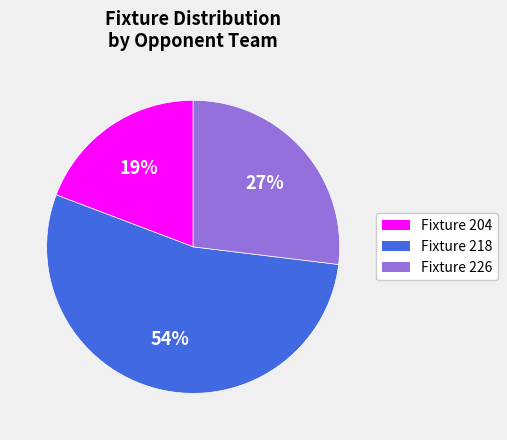

Between Fixture 218 and Fixture 226, which is larger?

Fixture 218